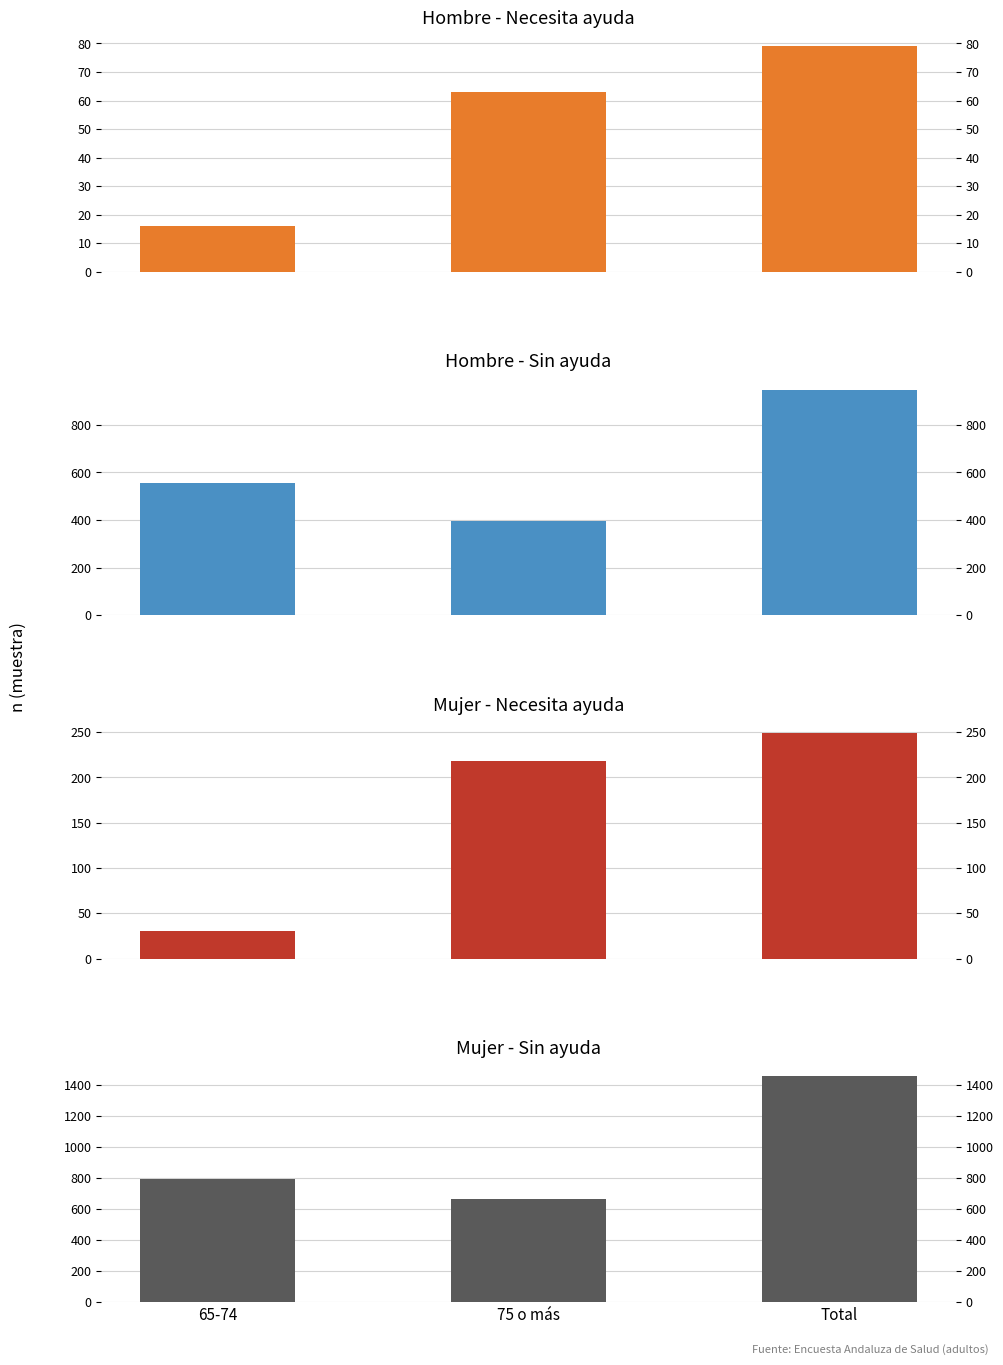

What is the label of the 1st bar from the right?

Total